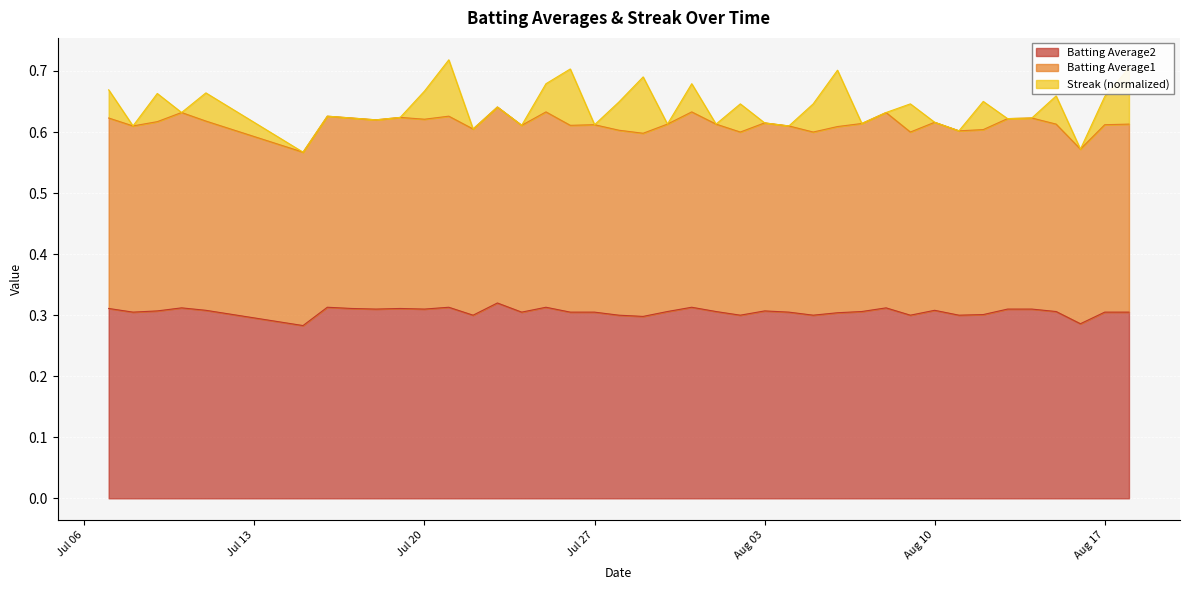

The Batting Average2 series shows 0.2 at Jul 20. True or false?

False